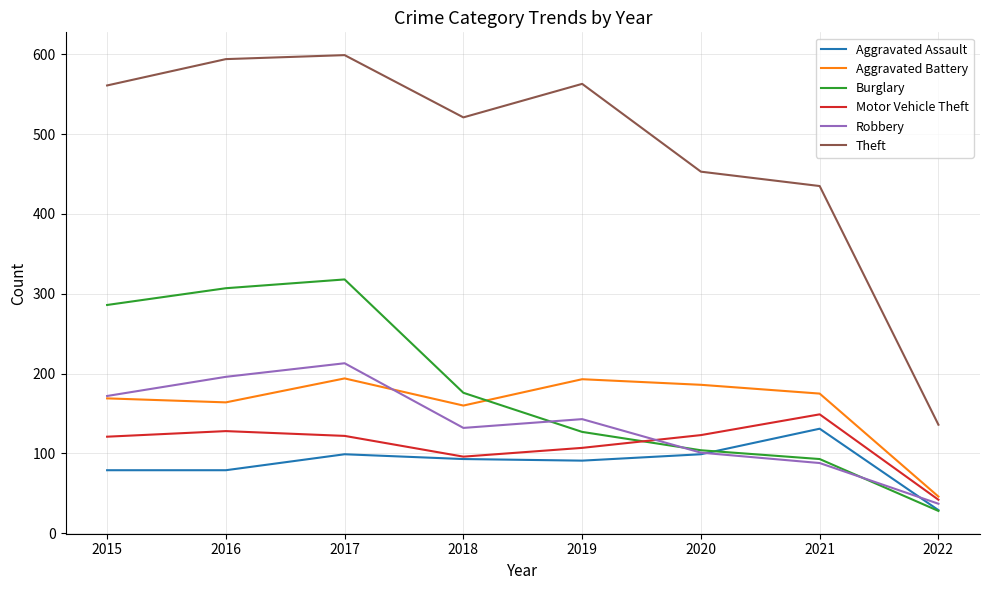

Is it true that Aggravated Battery equals 186 at 2020?

True